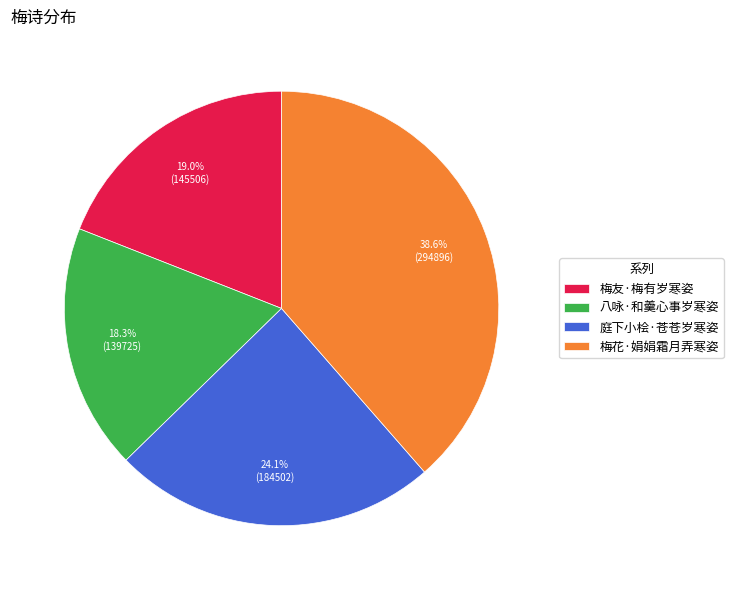

The 八咏·和羹心事岁寒姿 slice represents 18% of the pie. True or false?

True